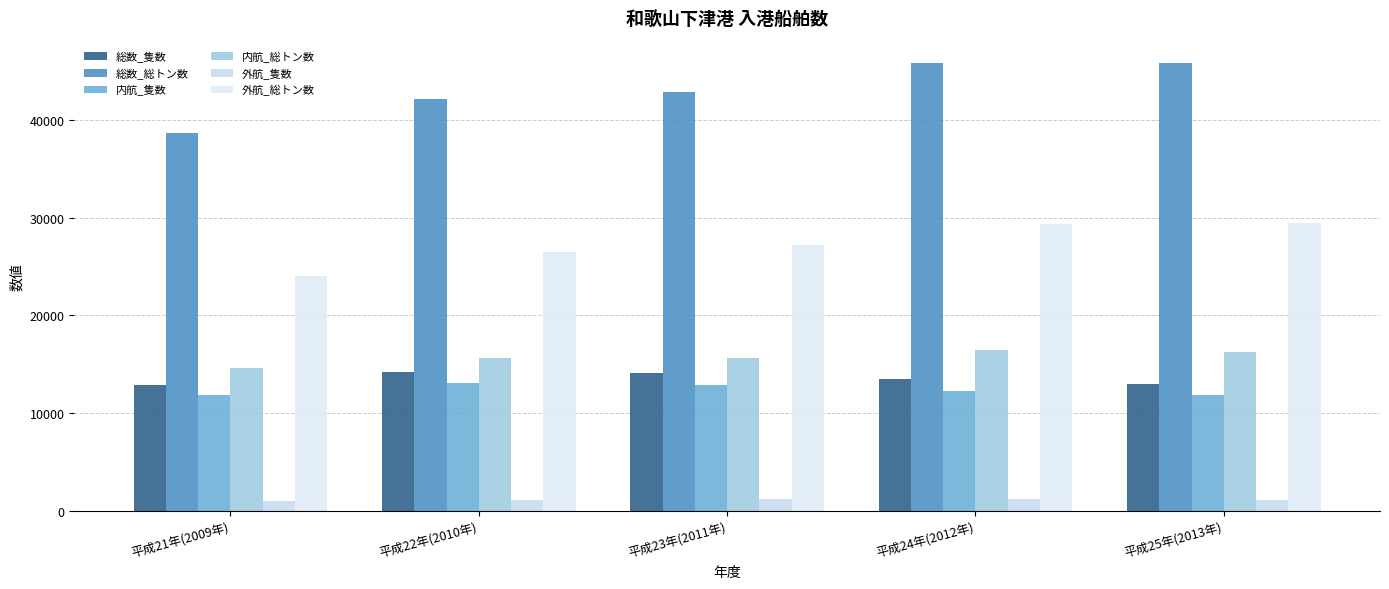

Rank the series at 平成24年(2012年) from lowest to highest value.

外航_隻数, 内航_隻数, 総数_隻数, 内航_総トン数, 外航_総トン数, 総数_総トン数